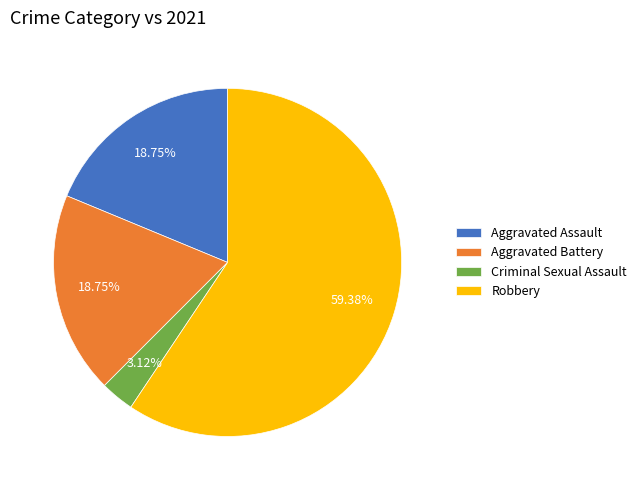

Approximately how many times larger is the value at Criminal Sexual Assault compared to Aggravated Assault?

0.2